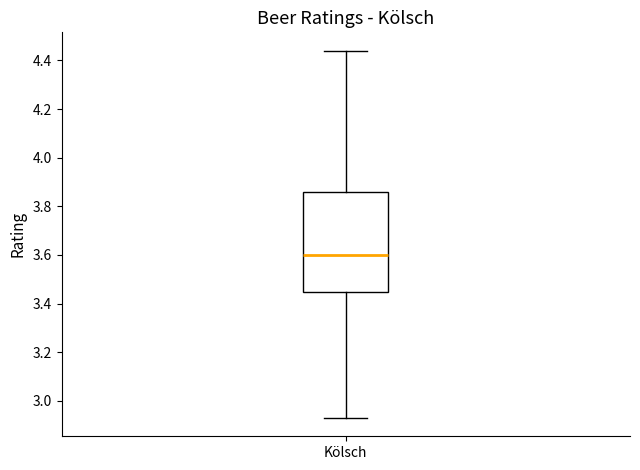

Transcribe this box plot: give where the median line is, the range the box spans, and where the two whiskers end, as read against the y-axis. The values are not printed on the chart, so give them approximately, as read against the axis.

median 3.60, box 3.44 to 3.86, whiskers 2.94 to 4.44